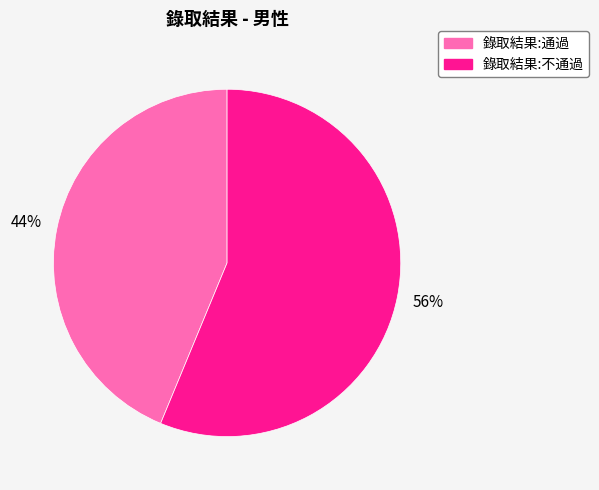

True or false: 錄取結果:不通過 accounts for 64% of the total.

False